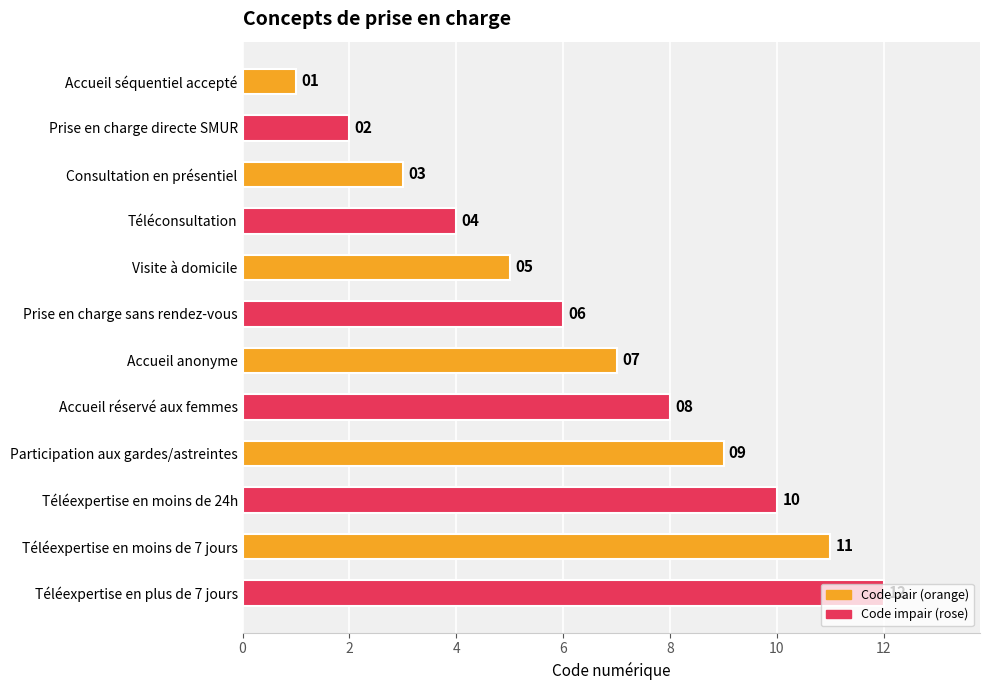

True or false: the data shows 2 at Accueil séquentiel accepté.

False